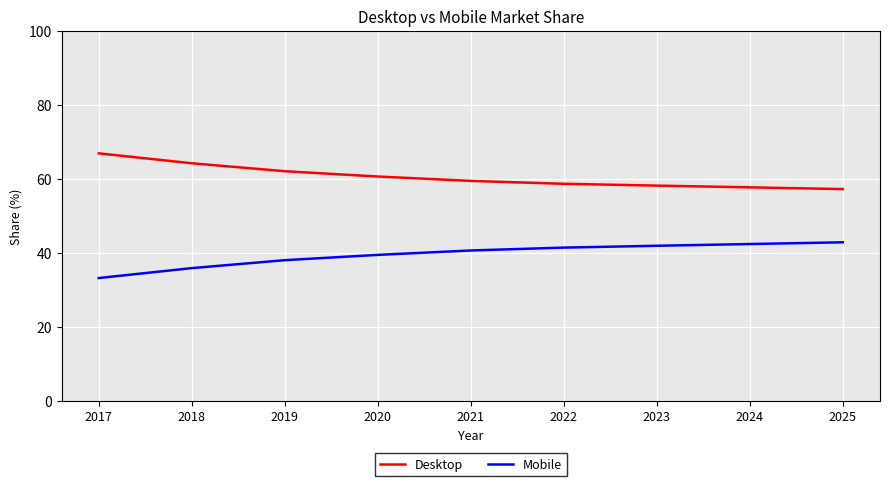

How many values in the Mobile series exceed 40?

5